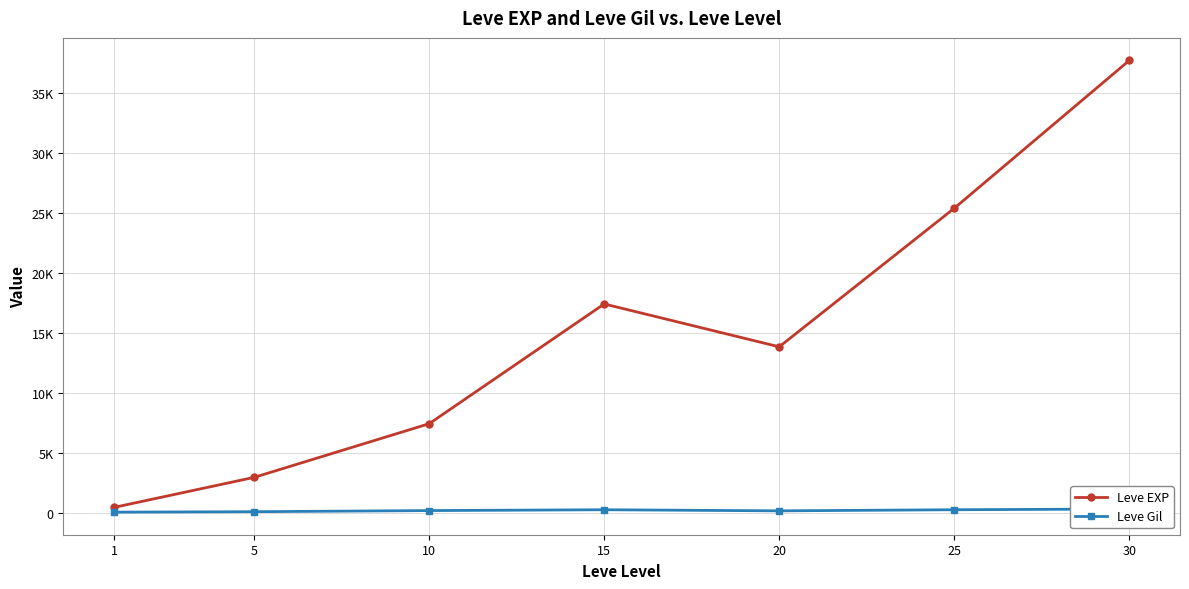

At which label is Leve Gil closest to 244?

10